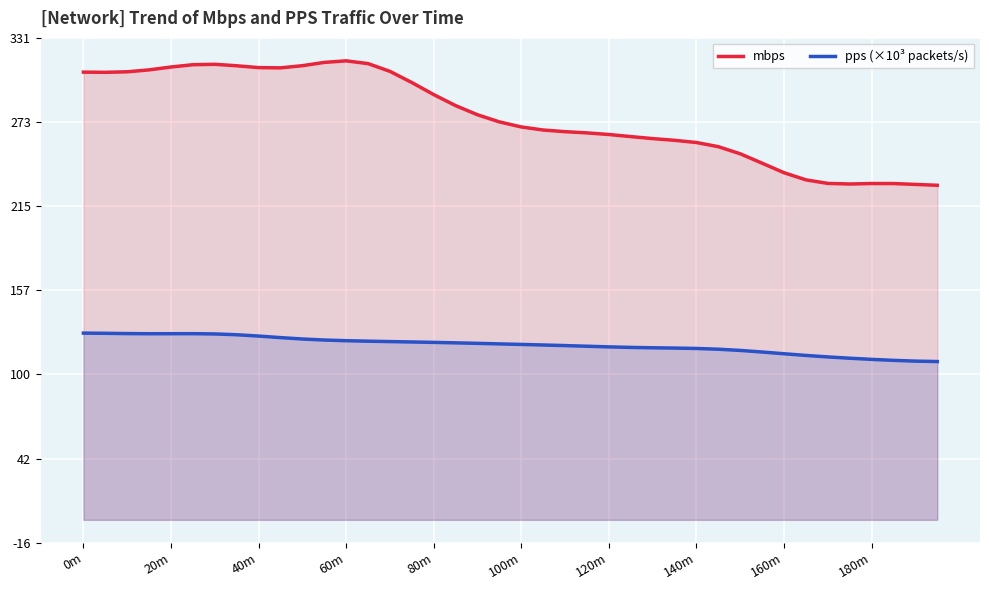

At which label does pps (×10³ packets/s) first exceed 120?

0m